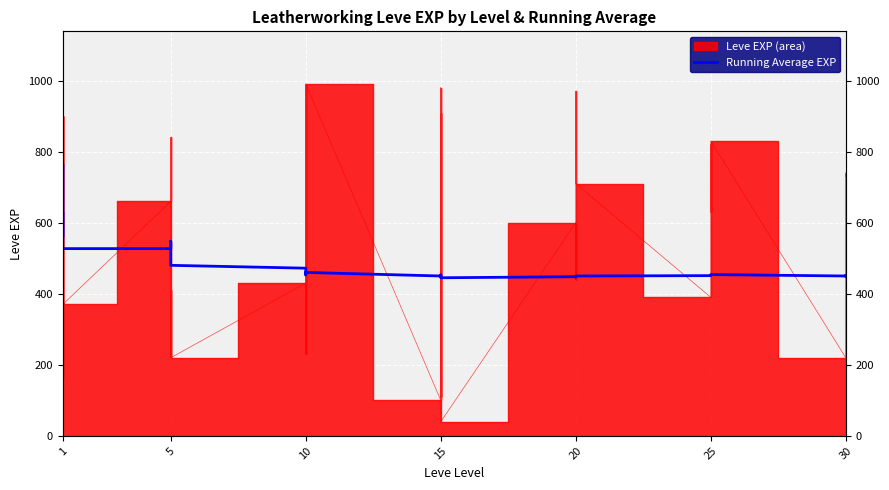

What is the average value?

486